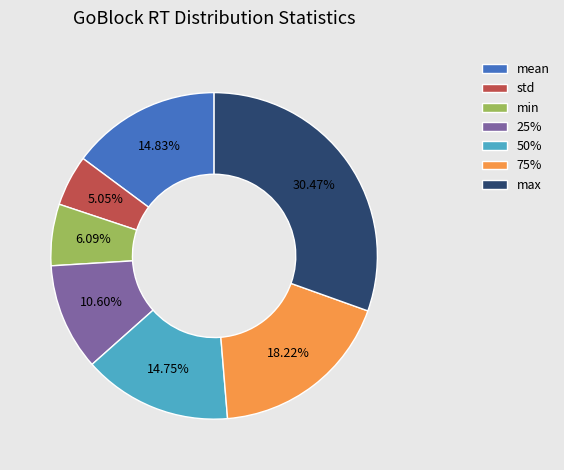

Which category has the biggest portion of the pie?

max